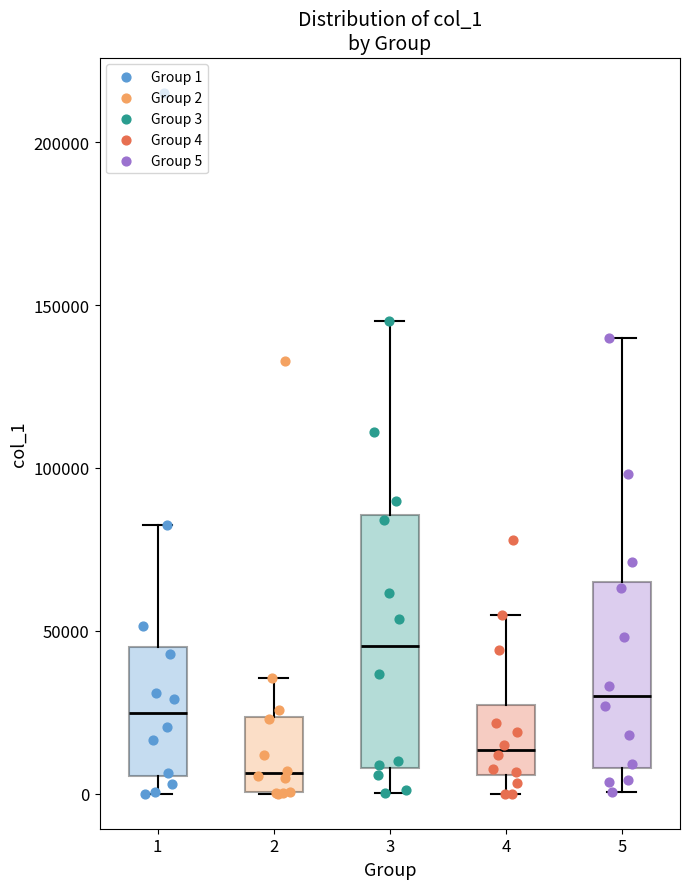

Reading left to right, read every box against the y-axis: the position of its median line, the range the box covers, and the ends of its whiskers. The values are not printed on the chart, so give them approximately, as read against the axis.

1: median 25000, box 5000 to 45000, whiskers 0 to 85000
2: median 5000, box 0 to 25000, whiskers 0 to 35000
3: median 45000, box 10000 to 85000, whiskers 0 to 145000
4: median 15000, box 5000 to 25000, whiskers 0 to 55000
5: median 30000, box 10000 to 65000, whiskers 0 to 140000